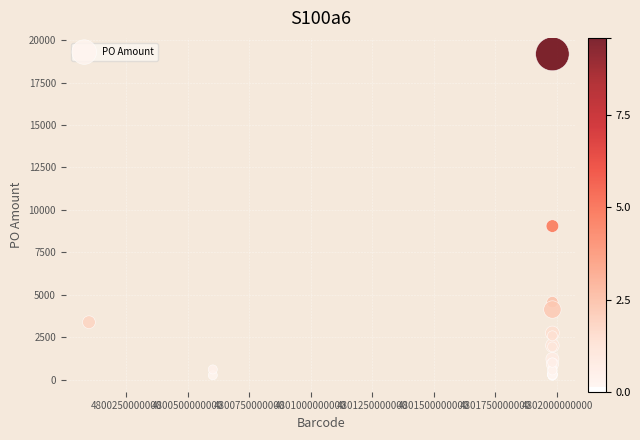

What Y value in the scatter plot is closest to 9713?

9049.1